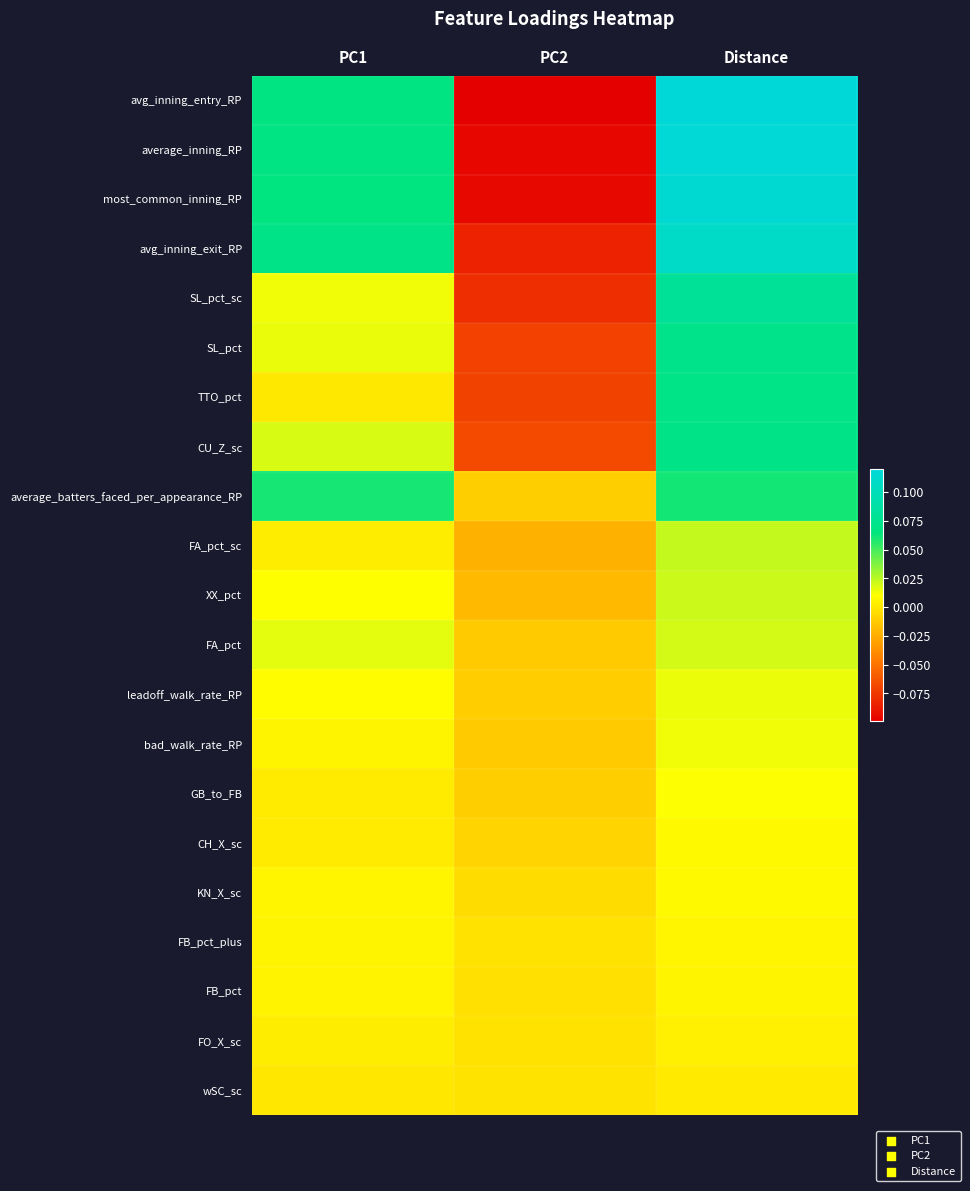

How many series are shown in this chart?

21